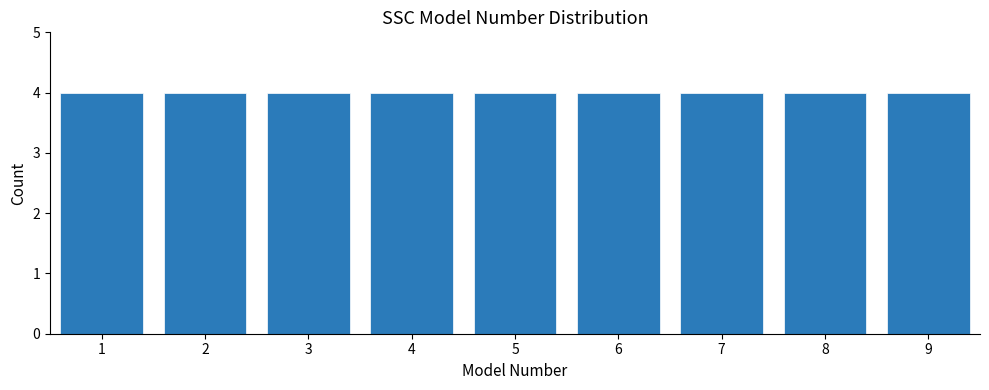

What is the height of the bar covering 5.5 to 6.5 on the x-axis? The values are not printed on the chart, so give them approximately, as read against the axis.

4